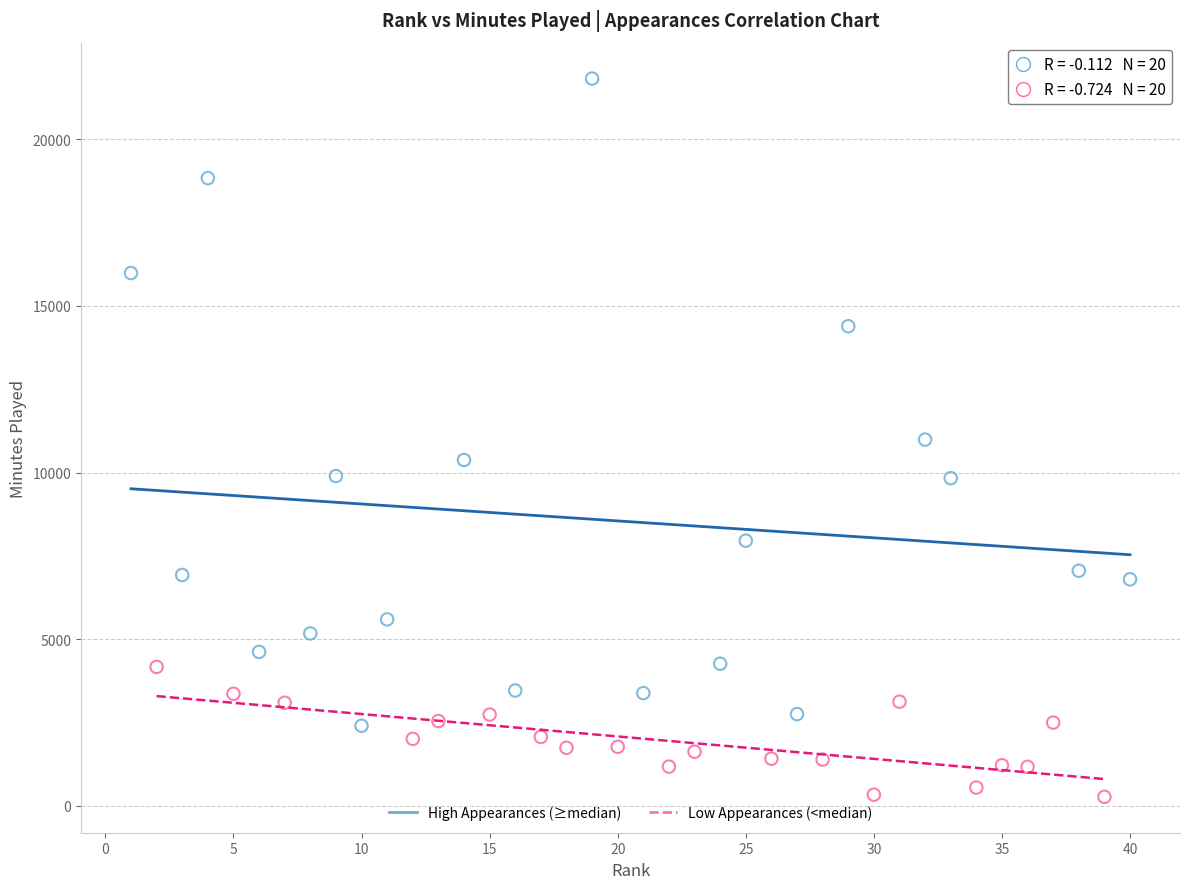

Which series has the widest spread of Y values?

High Appearances (≥median)